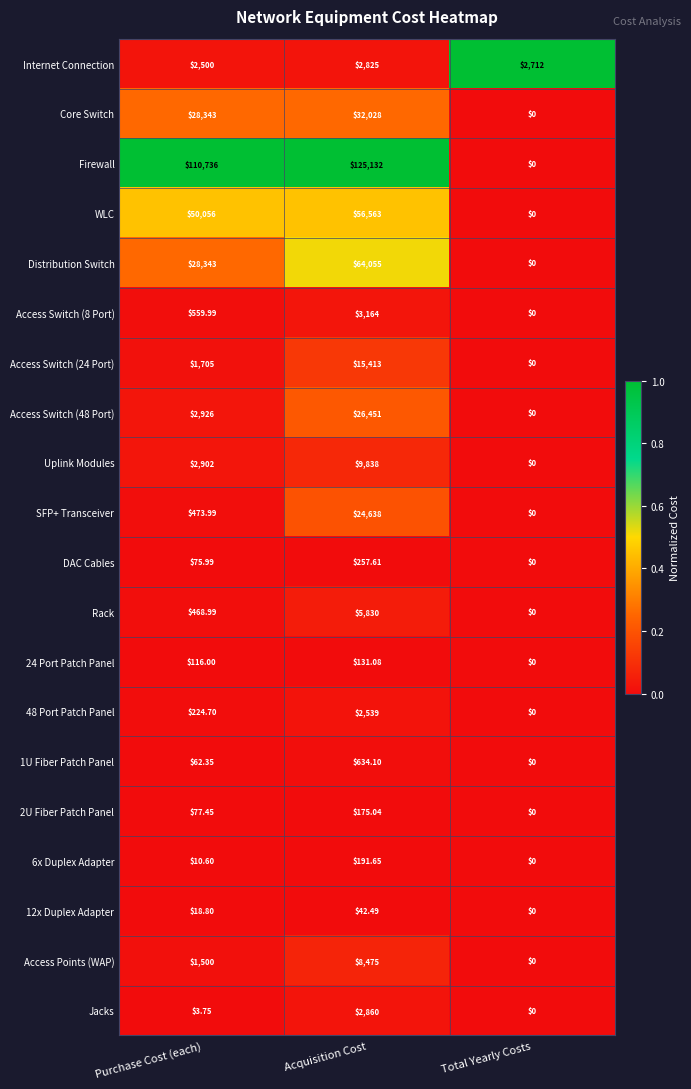

Which series has the largest range (max minus min)?

Firewall